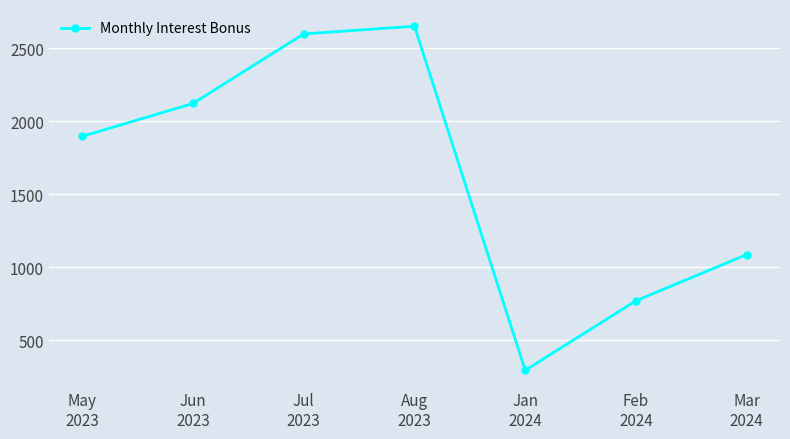

How many points are higher than both their immediate neighbors (excluding endpoints)?

1